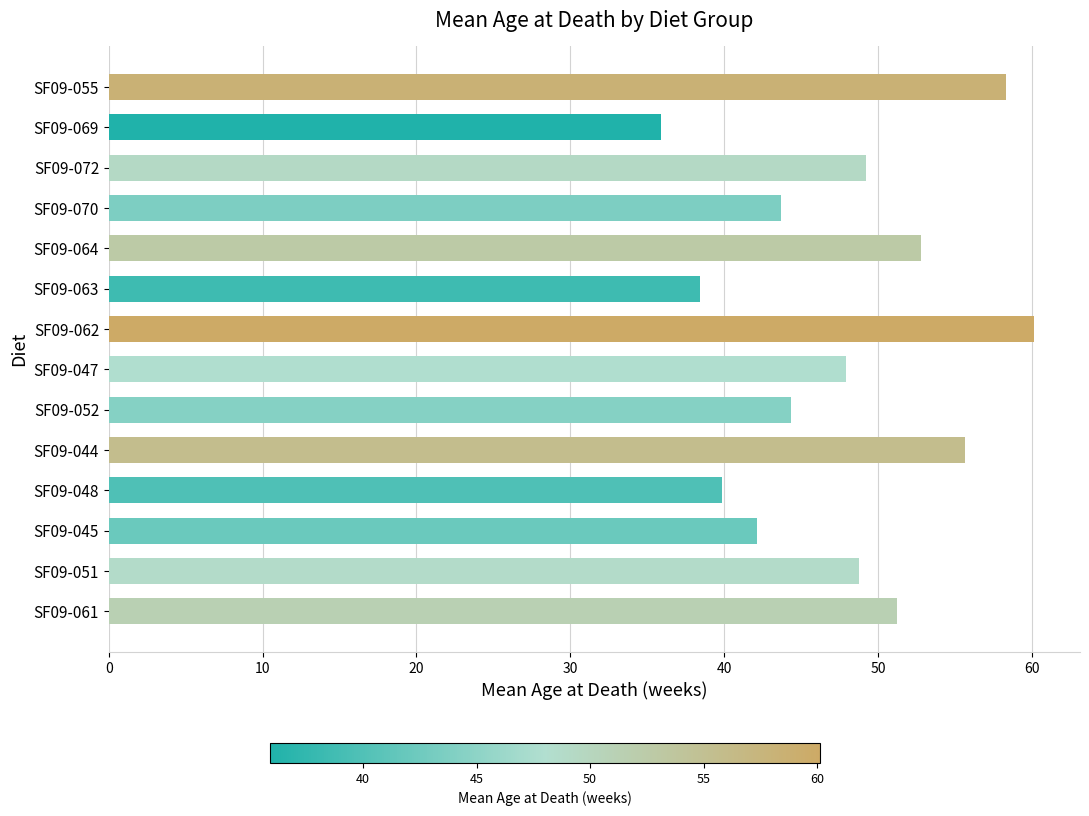

What is the greatest value displayed?

60.1